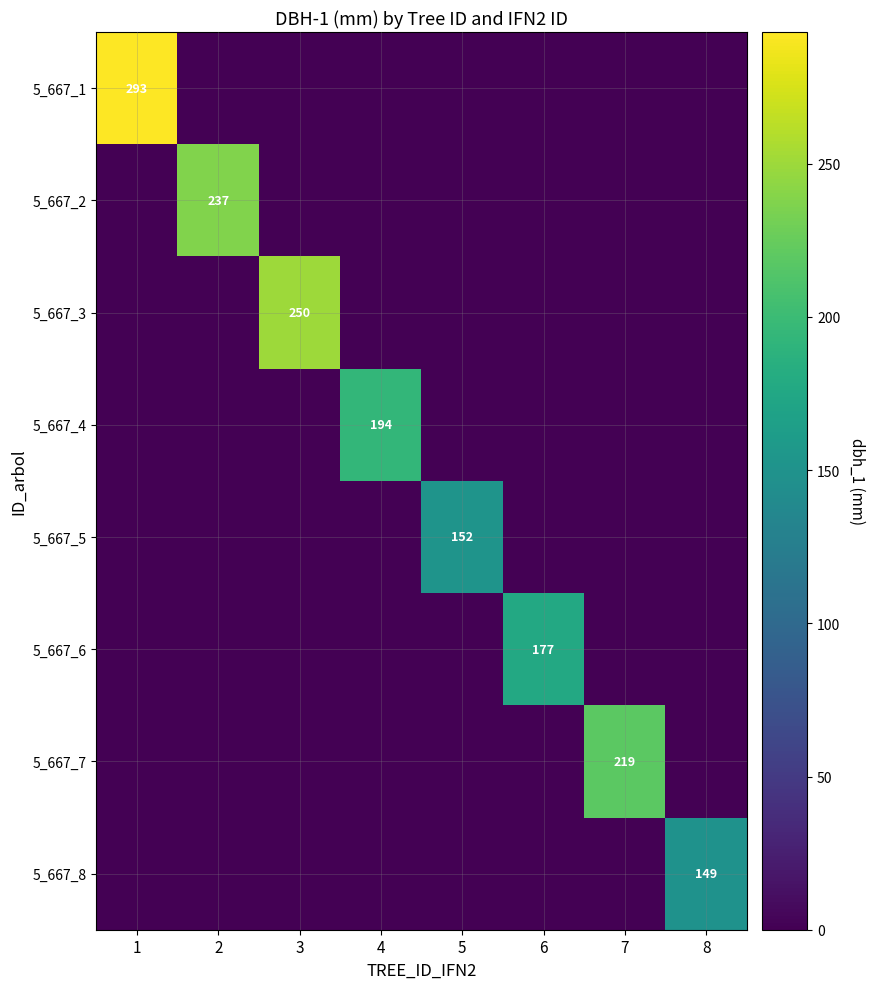

Is it true that 5_667_4 equals -82 at 6?

False